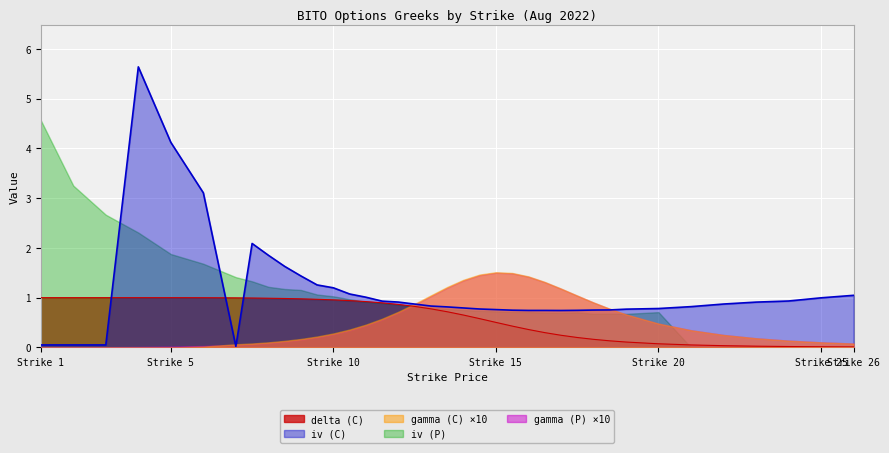

At which label is delta (C) closest to 0?

26